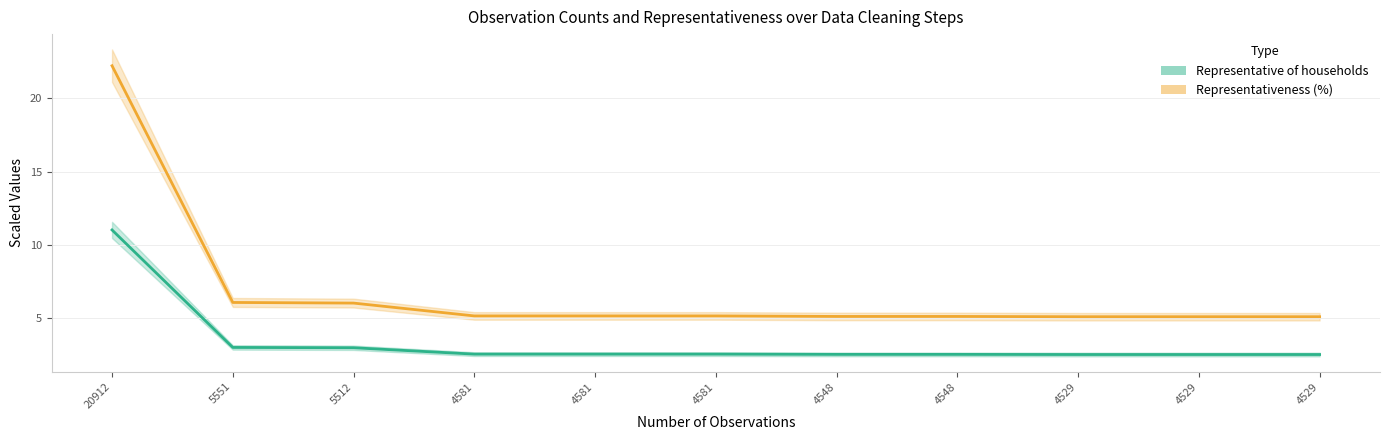

What is the value of the Representativeness (%) point at the 11th from the left?

5.1